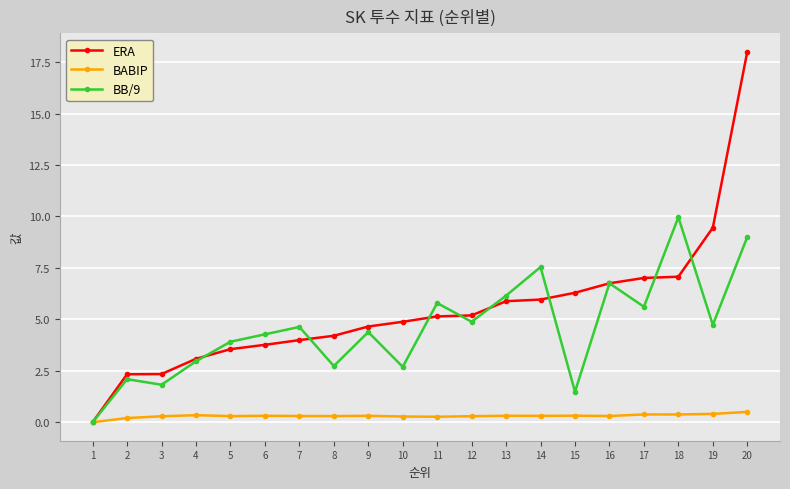

Between 11 and 17, which series saw the biggest shift?

ERA